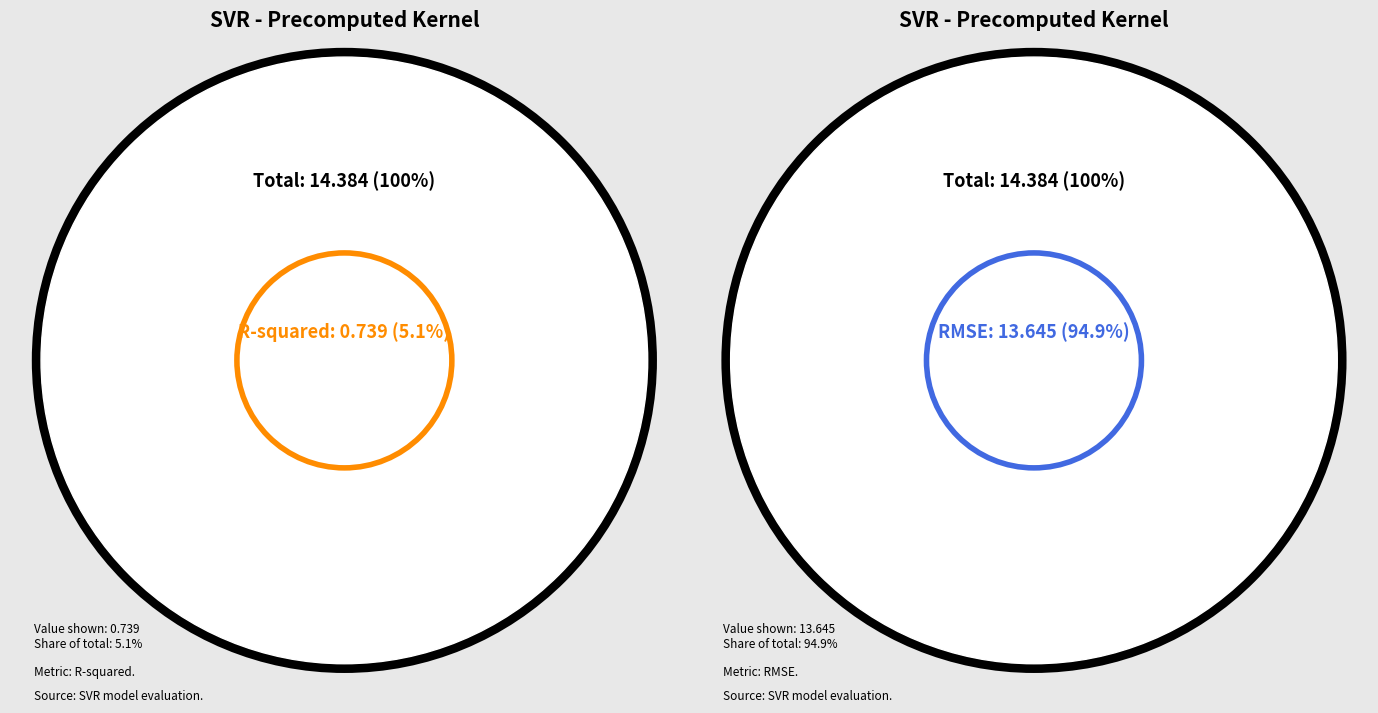

What is the ratio of the value at R-squared to the value at RMSE?

0.1